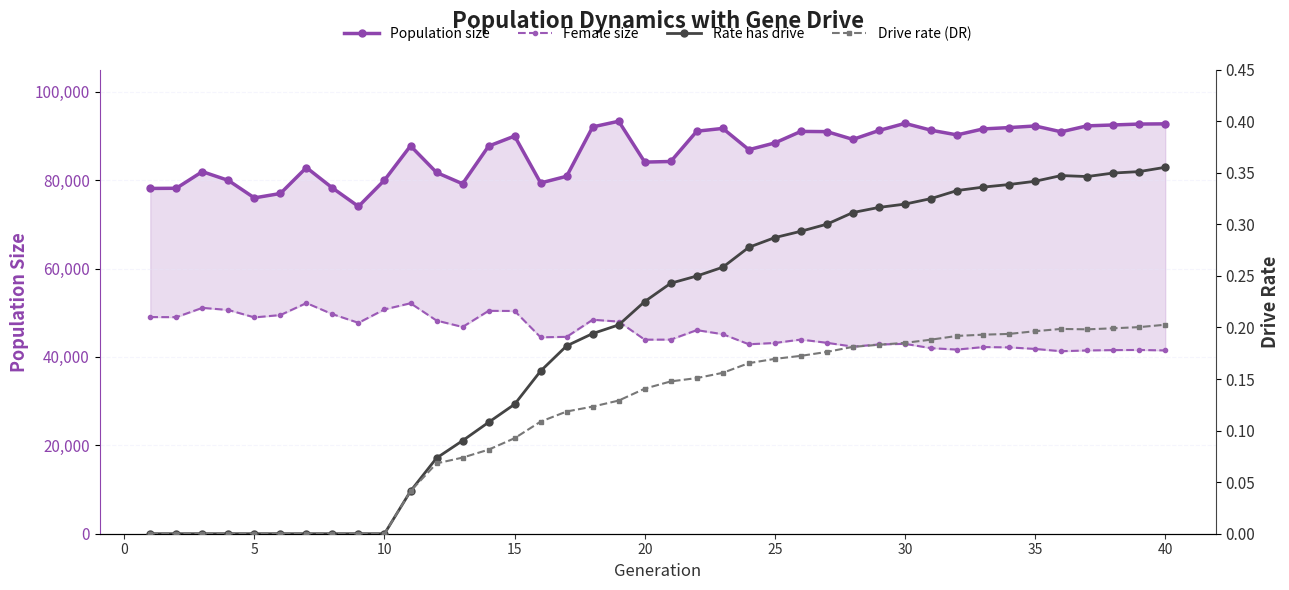

Is the value of Drive rate (DR) at 25 greater than the value of Female size at 26?

No